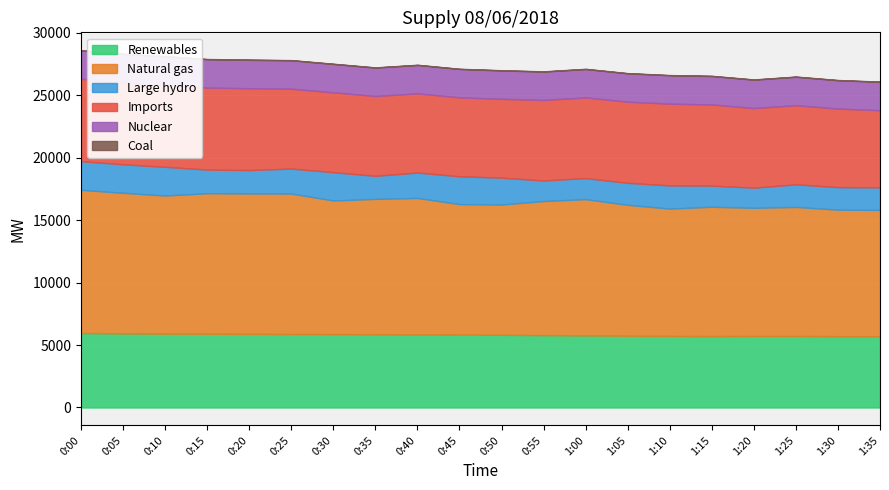

True or false: Large hydro and Imports intersect in this chart.

False